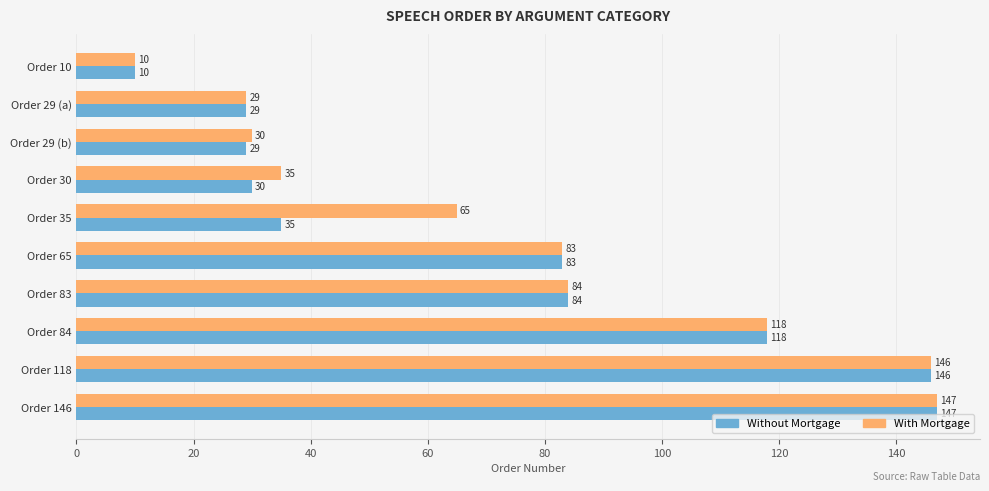

Which series has the largest total across all categories?

With Mortgage